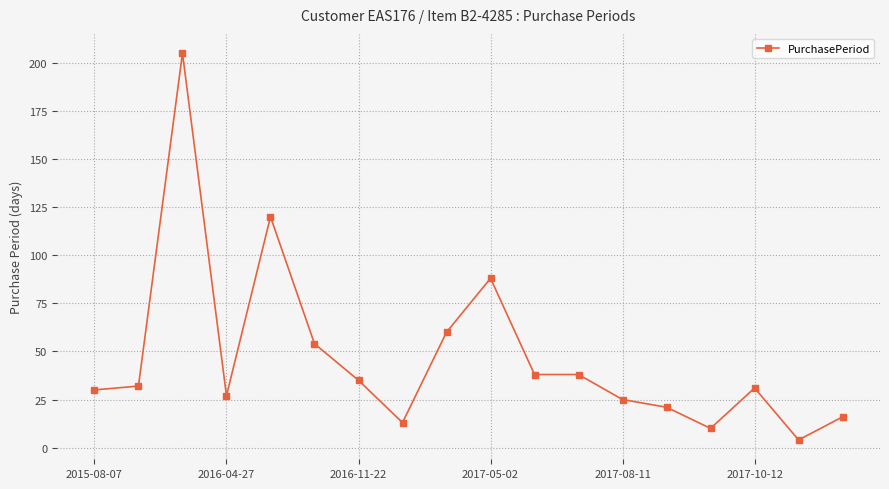

What is the smallest value displayed?

4